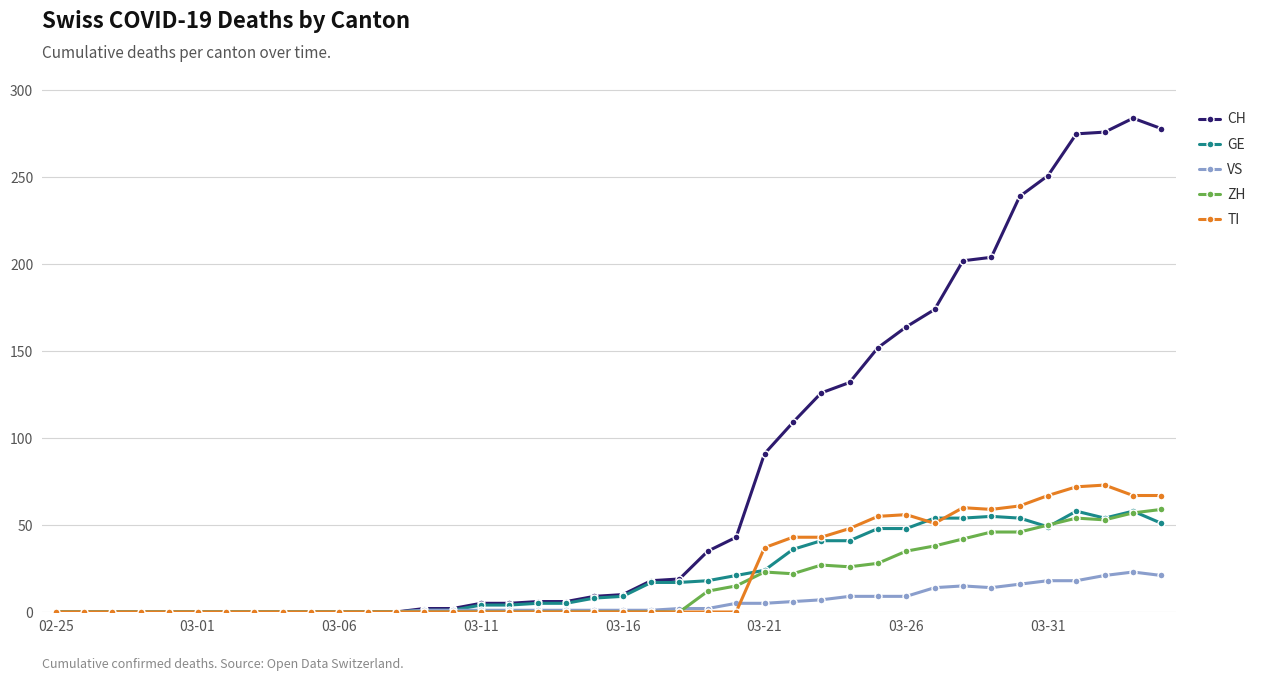

What is the value of the GE point at the 14th from the left?

1